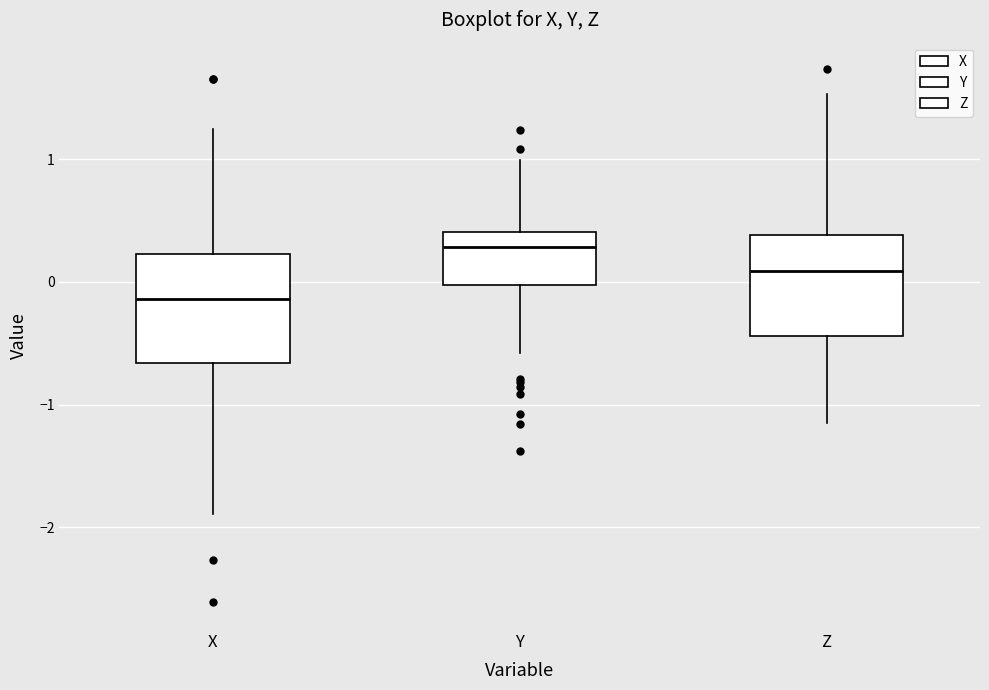

Where is the lower edge of the box for Z on the y-axis? The values are not printed on the chart, so give them approximately, as read against the axis.

-0.4